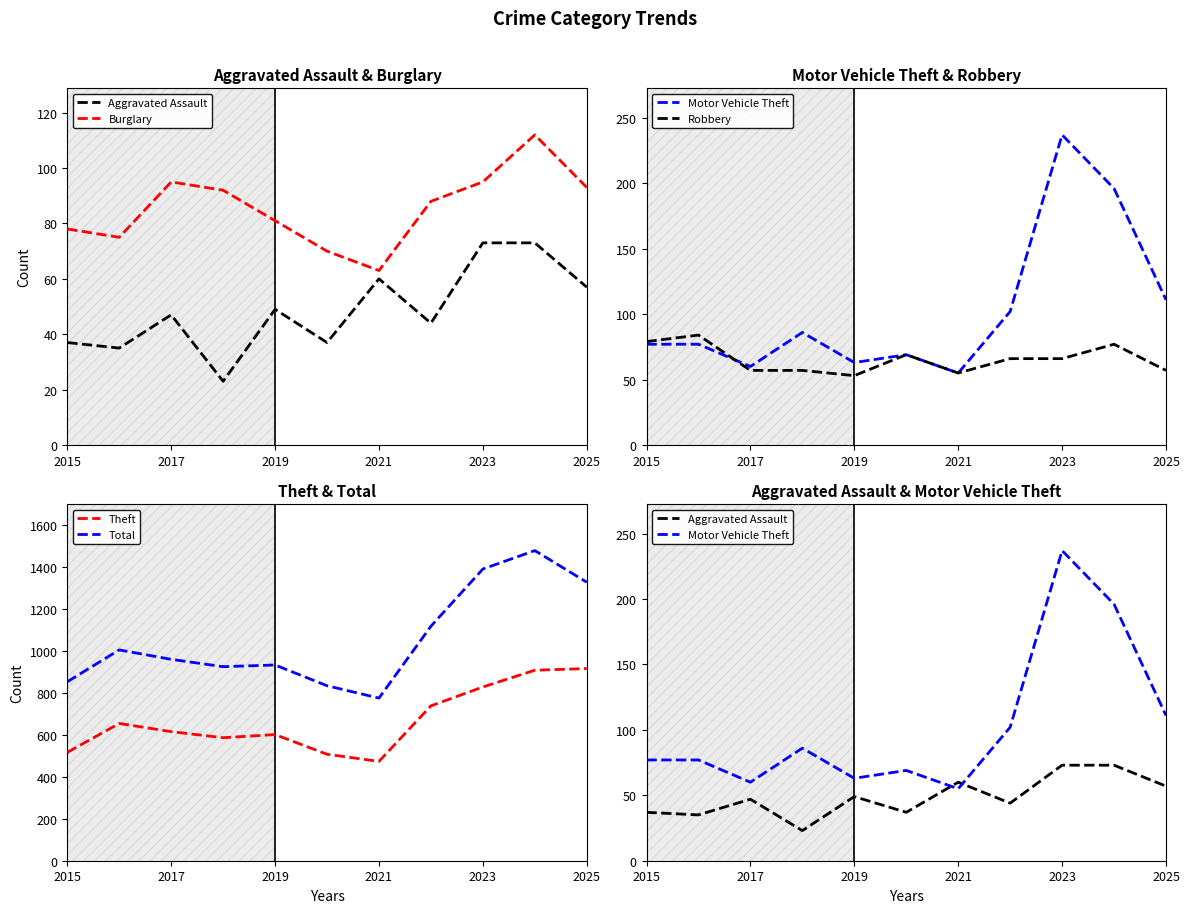

What is the sum of all Total values?

11612